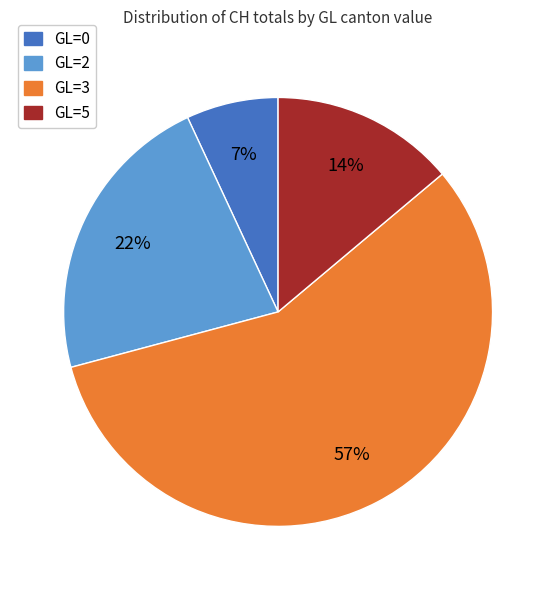

Does any single category account for the majority?

Yes